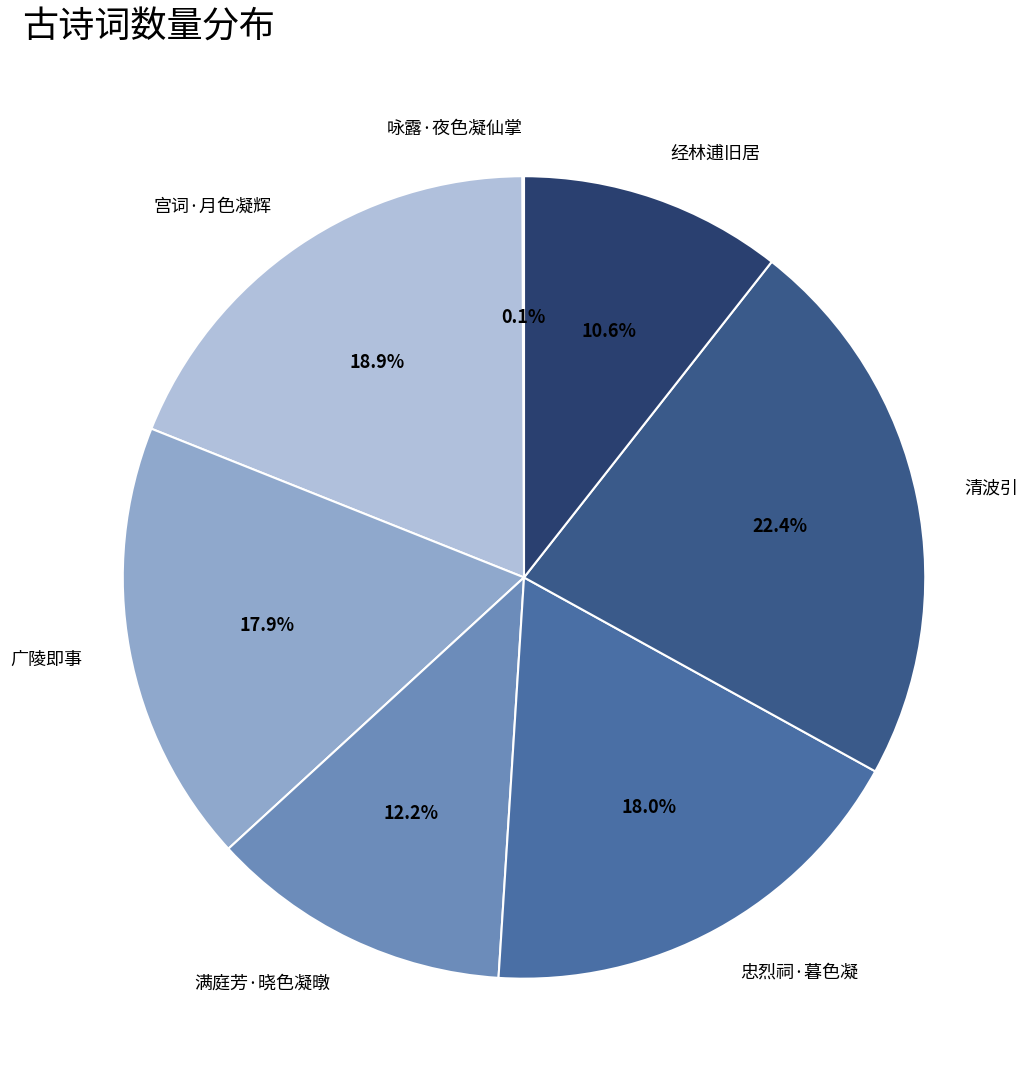

Does 满庭芳·晓色凝暾 account for over 50% of the chart?

No